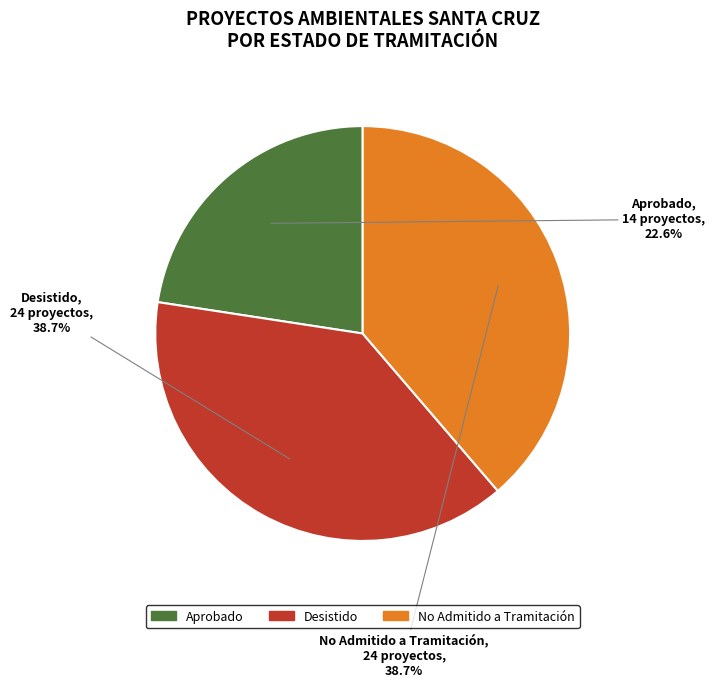

What is the total percentage of Aprobado and Desistido?

61.3%